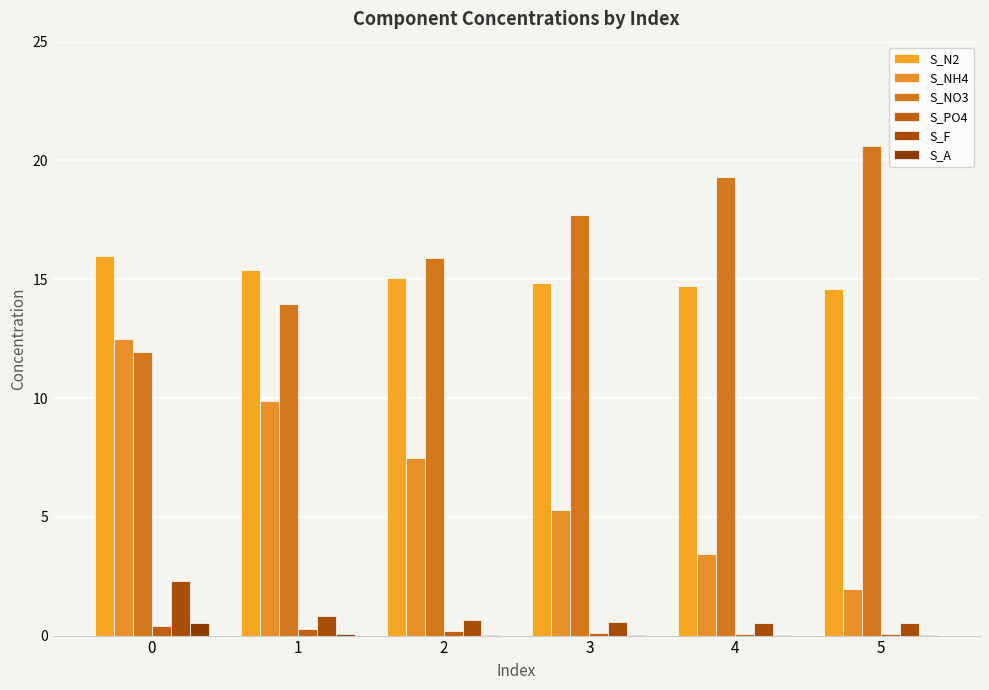

Does the chart contain stacked bars?

No